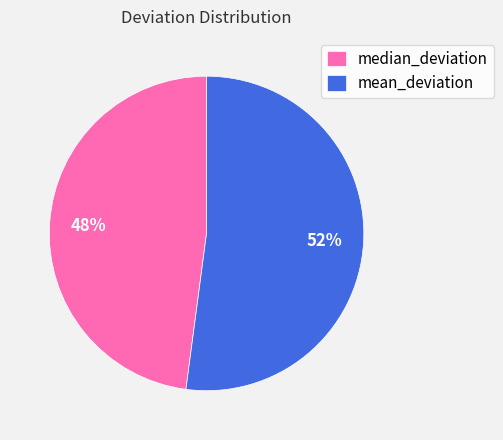

True or false: median_deviation accounts for 60% of the total.

False